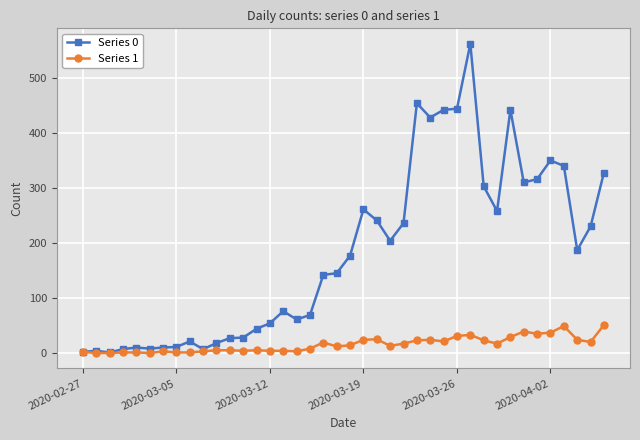

What is the highest value of the Series 0 series?

562